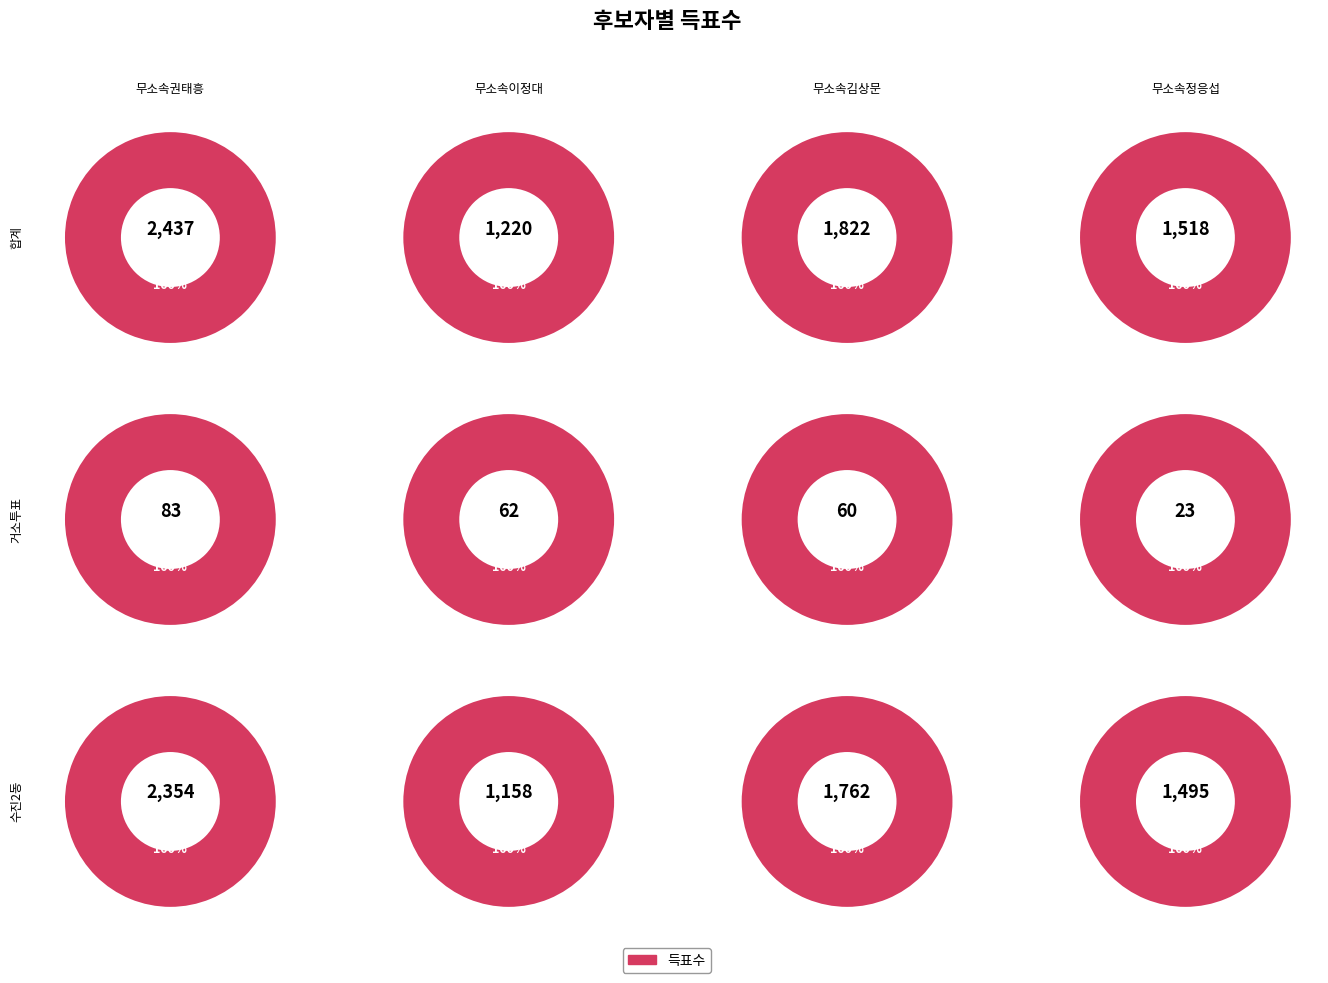

Does any single category account for the majority?

No